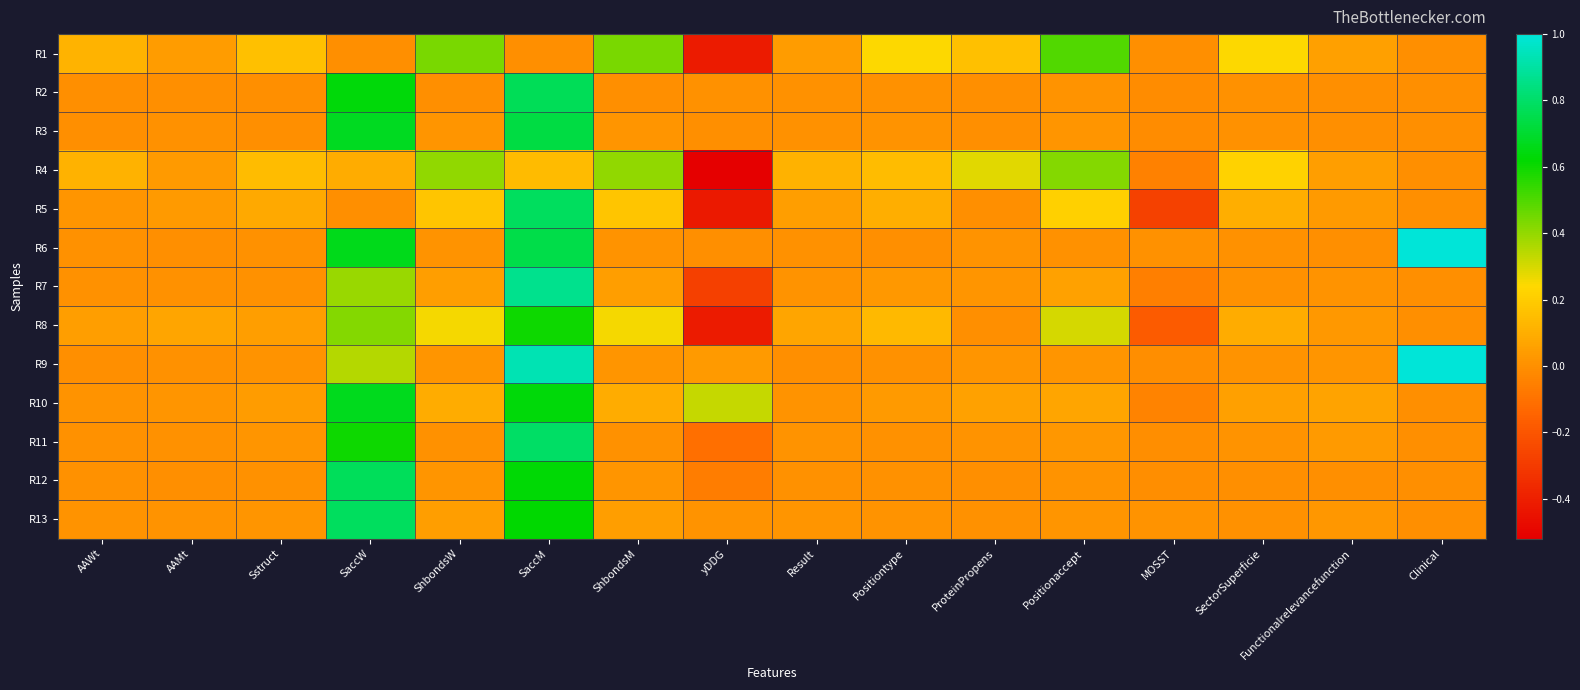

Reading left to right, extract all data points from this chart.

R1: AAWt=0.1	AAMt=0.0	Sstruct=0.2	SaccW=0.0	ShbondsW=0.4	SaccM=0.0	ShbondsM=0.4	yDDG=-0.4	Result=0.0	Positiontype=0.2	ProteinPropens=0.2	Positionaccept=0.5	MOSST=0.0	SectorSuperficie=0.2	Functionalrelevancefunction=0.1	Clinical=0.0
R2: AAWt=0.0	AAMt=0.0	Sstruct=0.0	SaccW=0.6	ShbondsW=0.0	SaccM=0.8	ShbondsM=0.0	yDDG=0.0	Result=0.0	Positiontype=0.0	ProteinPropens=0.0	Positionaccept=0.0	MOSST=-0.0	SectorSuperficie=0.0	Functionalrelevancefunction=0.0	Clinical=0.0
R3: AAWt=0.0	AAMt=0.0	Sstruct=0.0	SaccW=0.7	ShbondsW=0.0	SaccM=0.7	ShbondsM=0.0	yDDG=0.0	Result=0.0	Positiontype=0.0	ProteinPropens=0.0	Positionaccept=0.0	MOSST=-0.0	SectorSuperficie=0.0	Functionalrelevancefunction=0.0	Clinical=0.0
R4: AAWt=0.1	AAMt=0.0	Sstruct=0.1	SaccW=0.1	ShbondsW=0.4	SaccM=0.1	ShbondsM=0.4	yDDG=-0.5	Result=0.1	Positiontype=0.1	ProteinPropens=0.3	Positionaccept=0.4	MOSST=-0.0	SectorSuperficie=0.2	Functionalrelevancefunction=0.0	Clinical=0.0
R5: AAWt=0.0	AAMt=0.0	Sstruct=0.1	SaccW=0.0	ShbondsW=0.2	SaccM=0.8	ShbondsM=0.2	yDDG=-0.4	Result=0.0	Positiontype=0.1	ProteinPropens=0.0	Positionaccept=0.2	MOSST=-0.3	SectorSuperficie=0.1	Functionalrelevancefunction=0.0	Clinical=0.0
R6: AAWt=0.0	AAMt=0.0	Sstruct=0.0	SaccW=0.7	ShbondsW=0.0	SaccM=0.7	ShbondsM=0.0	yDDG=0.0	Result=0.0	Positiontype=0.0	ProteinPropens=0.0	Positionaccept=0.0	MOSST=0.0	SectorSuperficie=0.0	Functionalrelevancefunction=0.0	Clinical=1.0
R7: AAWt=0.0	AAMt=0.0	Sstruct=0.0	SaccW=0.4	ShbondsW=0.0	SaccM=0.9	ShbondsM=0.0	yDDG=-0.3	Result=0.0	Positiontype=0.0	ProteinPropens=0.0	Positionaccept=0.1	MOSST=-0.1	SectorSuperficie=0.0	Functionalrelevancefunction=0.0	Clinical=0.0
R8: AAWt=0.0	AAMt=0.1	Sstruct=0.0	SaccW=0.4	ShbondsW=0.3	SaccM=0.6	ShbondsM=0.3	yDDG=-0.4	Result=0.1	Positiontype=0.1	ProteinPropens=0.0	Positionaccept=0.3	MOSST=-0.2	SectorSuperficie=0.1	Functionalrelevancefunction=0.0	Clinical=0.0
R9: AAWt=0.0	AAMt=0.0	Sstruct=0.0	SaccW=0.4	ShbondsW=0.0	SaccM=0.9	ShbondsM=0.0	yDDG=0.0	Result=0.0	Positiontype=0.0	ProteinPropens=0.0	Positionaccept=0.0	MOSST=-0.0	SectorSuperficie=0.0	Functionalrelevancefunction=0.0	Clinical=1.0
R10: AAWt=0.0	AAMt=0.0	Sstruct=0.0	SaccW=0.7	ShbondsW=0.1	SaccM=0.6	ShbondsM=0.1	yDDG=0.3	Result=0.0	Positiontype=0.0	ProteinPropens=0.1	Positionaccept=0.1	MOSST=-0.0	SectorSuperficie=0.1	Functionalrelevancefunction=0.1	Clinical=0.0
R11: AAWt=0.0	AAMt=0.0	Sstruct=0.0	SaccW=0.6	ShbondsW=0.0	SaccM=0.8	ShbondsM=0.0	yDDG=-0.1	Result=0.0	Positiontype=0.0	ProteinPropens=0.0	Positionaccept=0.0	MOSST=-0.0	SectorSuperficie=0.0	Functionalrelevancefunction=0.0	Clinical=0.0
R12: AAWt=0.0	AAMt=0.0	Sstruct=0.0	SaccW=0.8	ShbondsW=0.0	SaccM=0.6	ShbondsM=0.0	yDDG=-0.1	Result=0.0	Positiontype=0.0	ProteinPropens=0.0	Positionaccept=0.0	MOSST=-0.0	SectorSuperficie=0.0	Functionalrelevancefunction=0.0	Clinical=0.0
R13: AAWt=0.0	AAMt=0.0	Sstruct=0.0	SaccW=0.8	ShbondsW=0.0	SaccM=0.6	ShbondsM=0.0	yDDG=0.0	Result=0.0	Positiontype=0.0	ProteinPropens=0.0	Positionaccept=0.0	MOSST=0.0	SectorSuperficie=0.0	Functionalrelevancefunction=0.0	Clinical=0.0